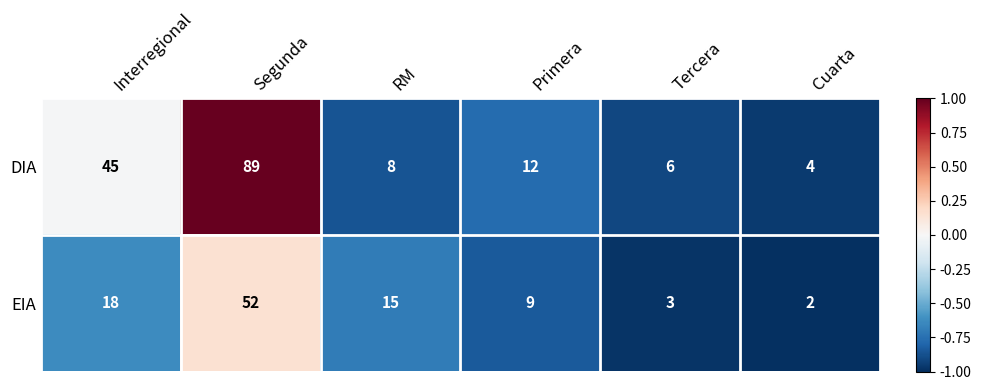

What is the sum of the EIA values at Segunda and Tercera?

55